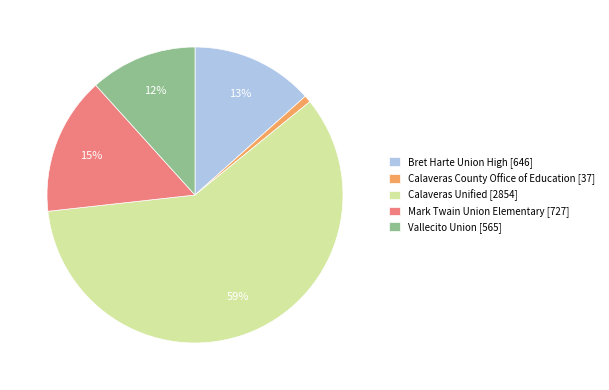

Rank the categories by value from highest to lowest.

Calaveras Unified, Mark Twain Union Elementary, Bret Harte Union High, Vallecito Union, Calaveras County Office of Education